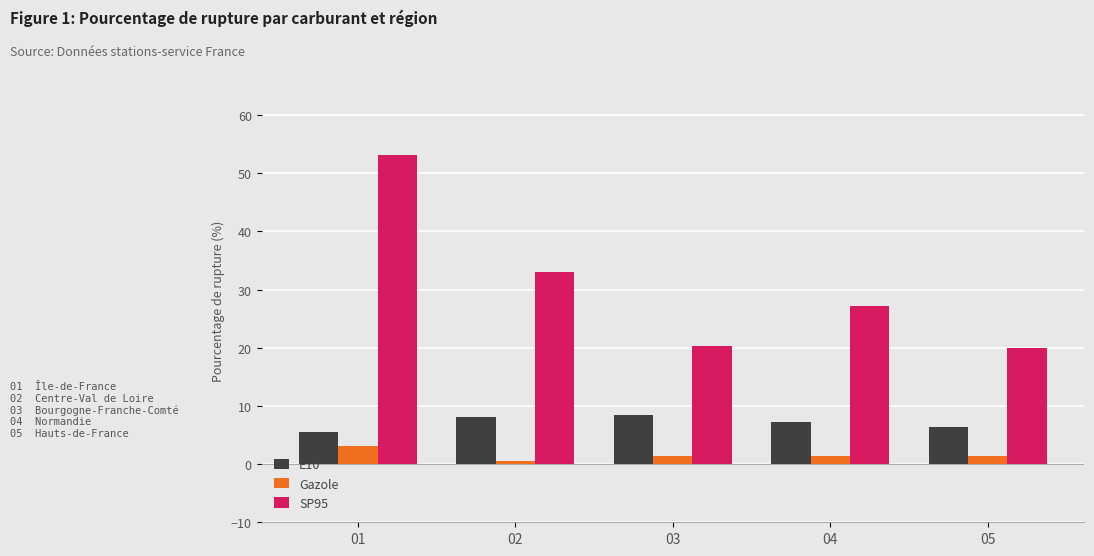

Which label corresponds to the smallest value in the chart?

02